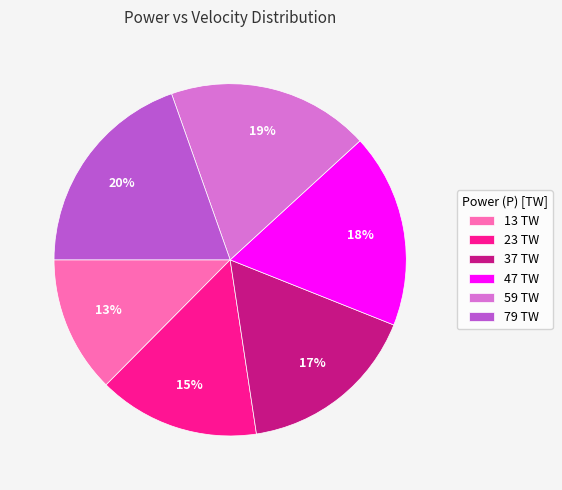

To the nearest percent, what is the average slice percentage?

17%